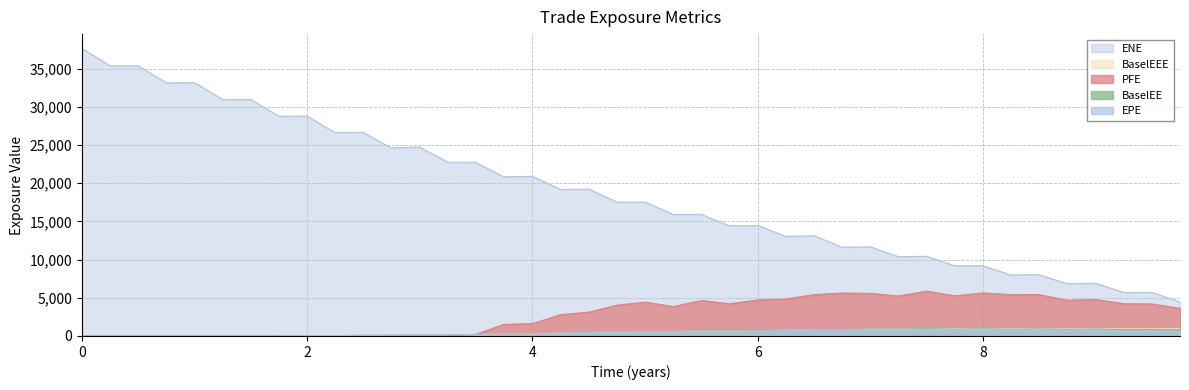

True or false: BaselEE has more than 0 points higher than both neighbors.

True